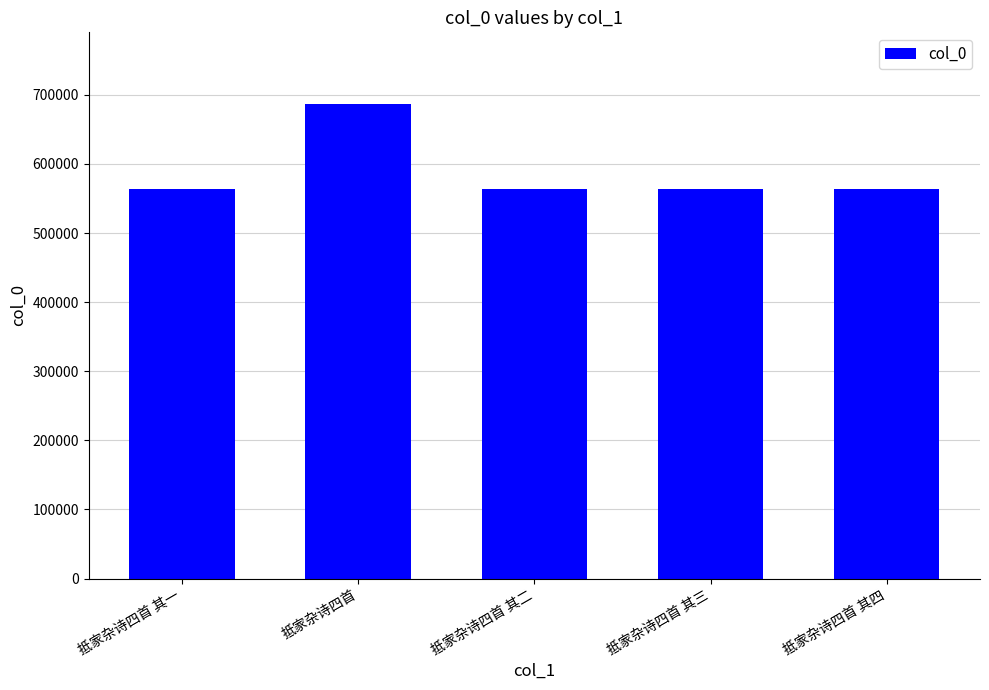

What is the average value?

588928